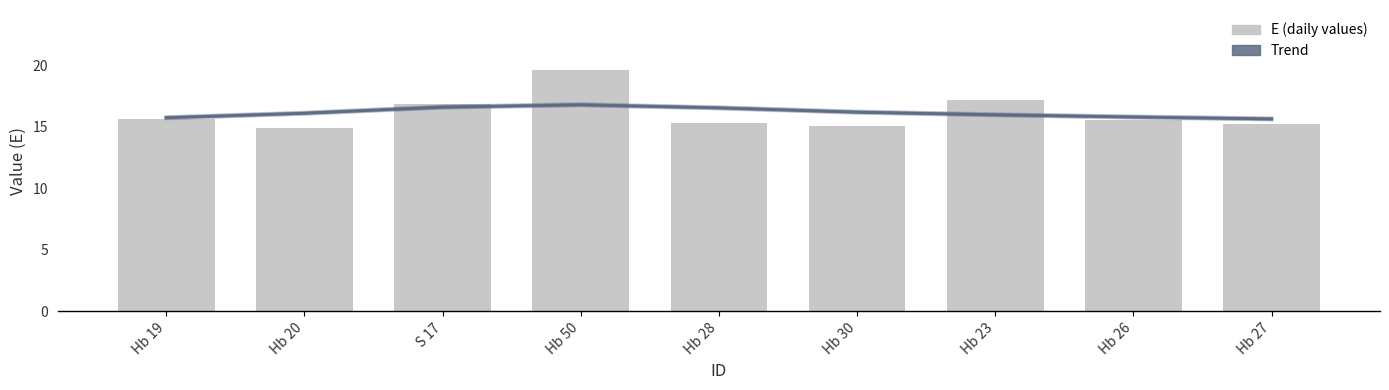

At which label does E (daily values) reach its minimum?

Hb 20